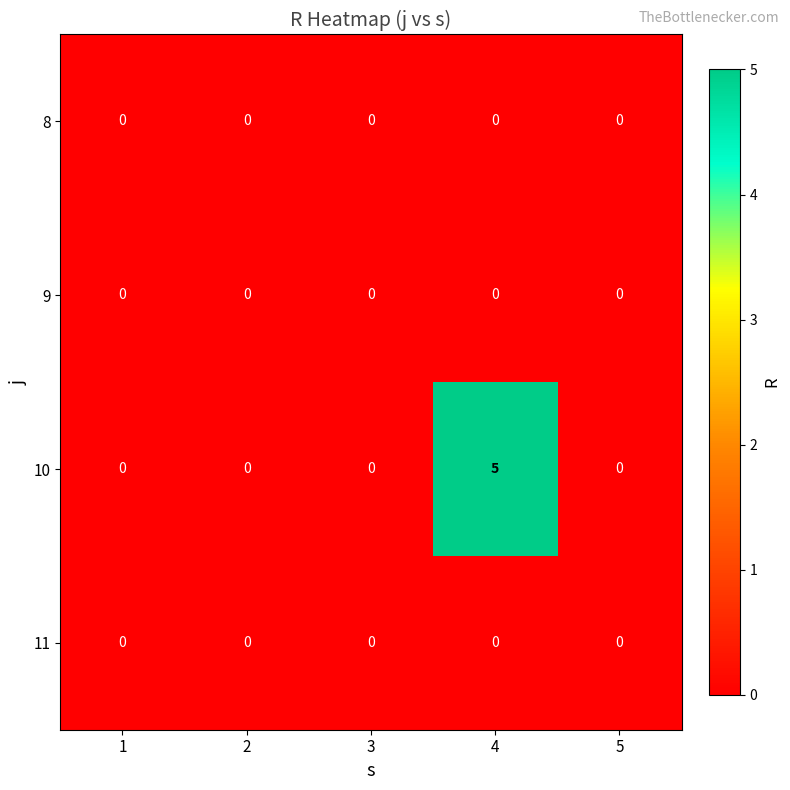

How many categories are shown in the chart?

5